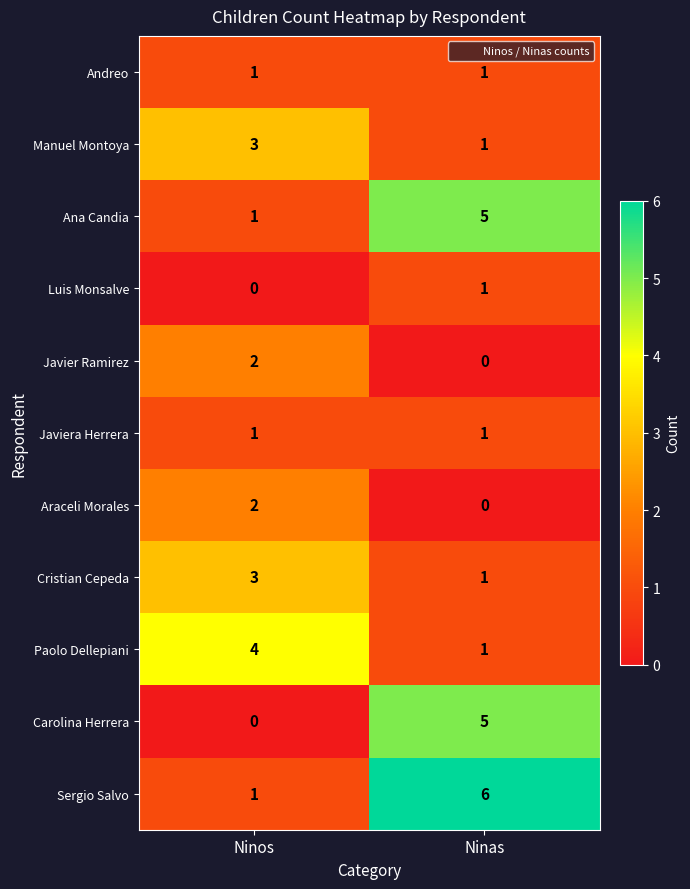

What is the maximum value shown in the chart?

6